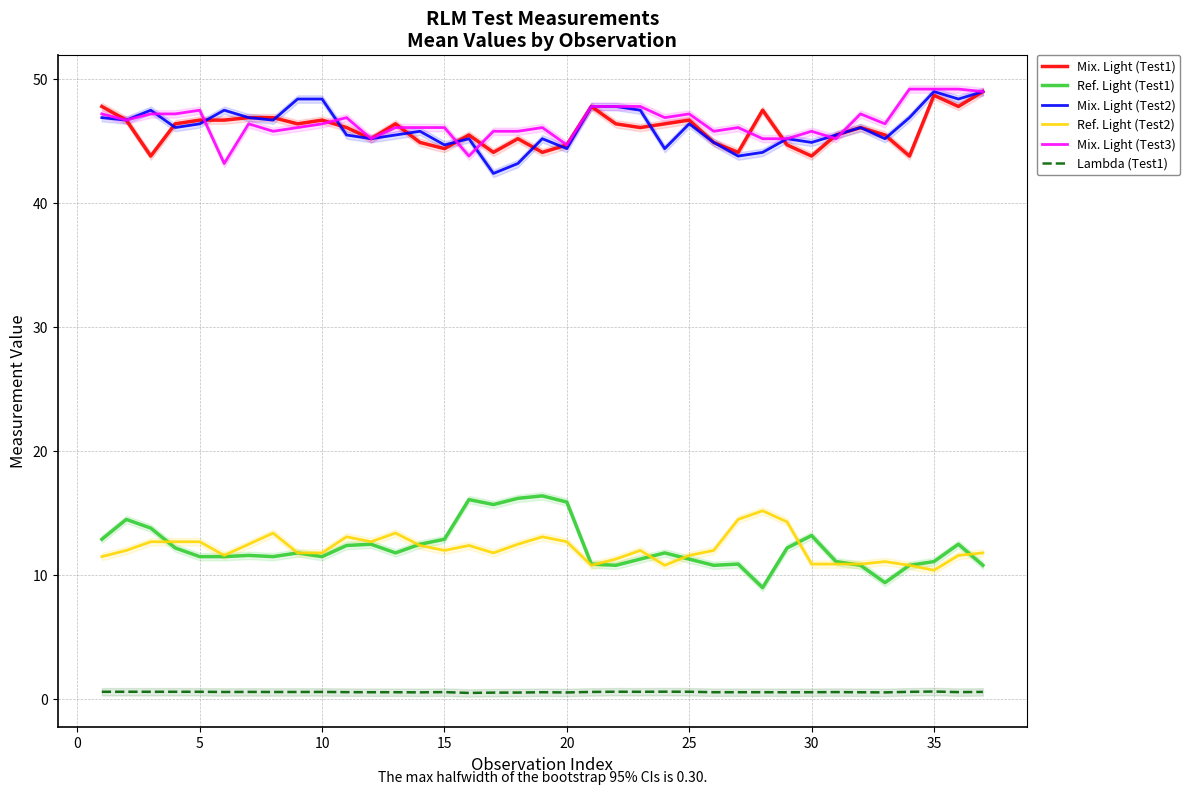

What is the lowest value of the Mix. Light (Test2) series?

42.4